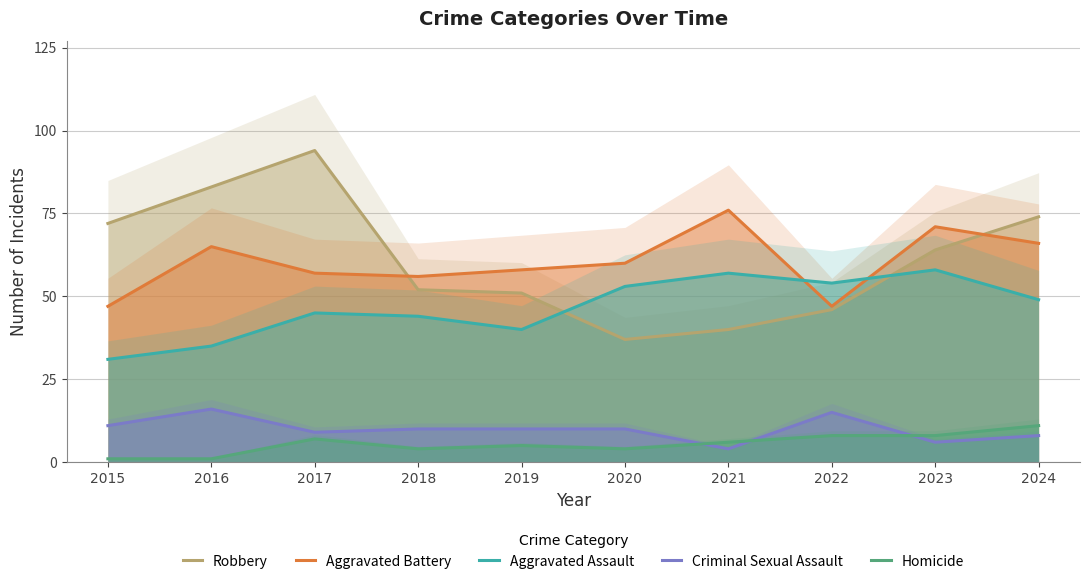

True or false: Aggravated Battery has a value of 29 at 2023.

False